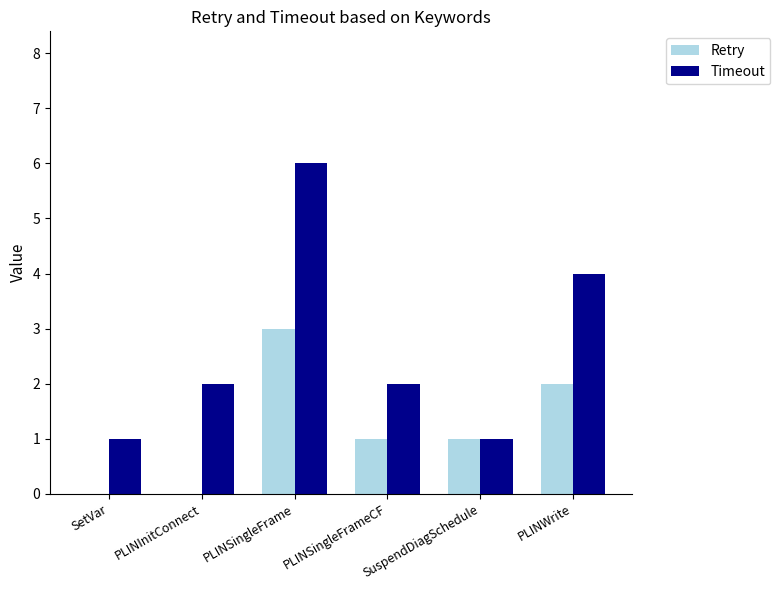

Is the value of Retry at PLINWrite greater than the value of Timeout at SetVar?

Yes